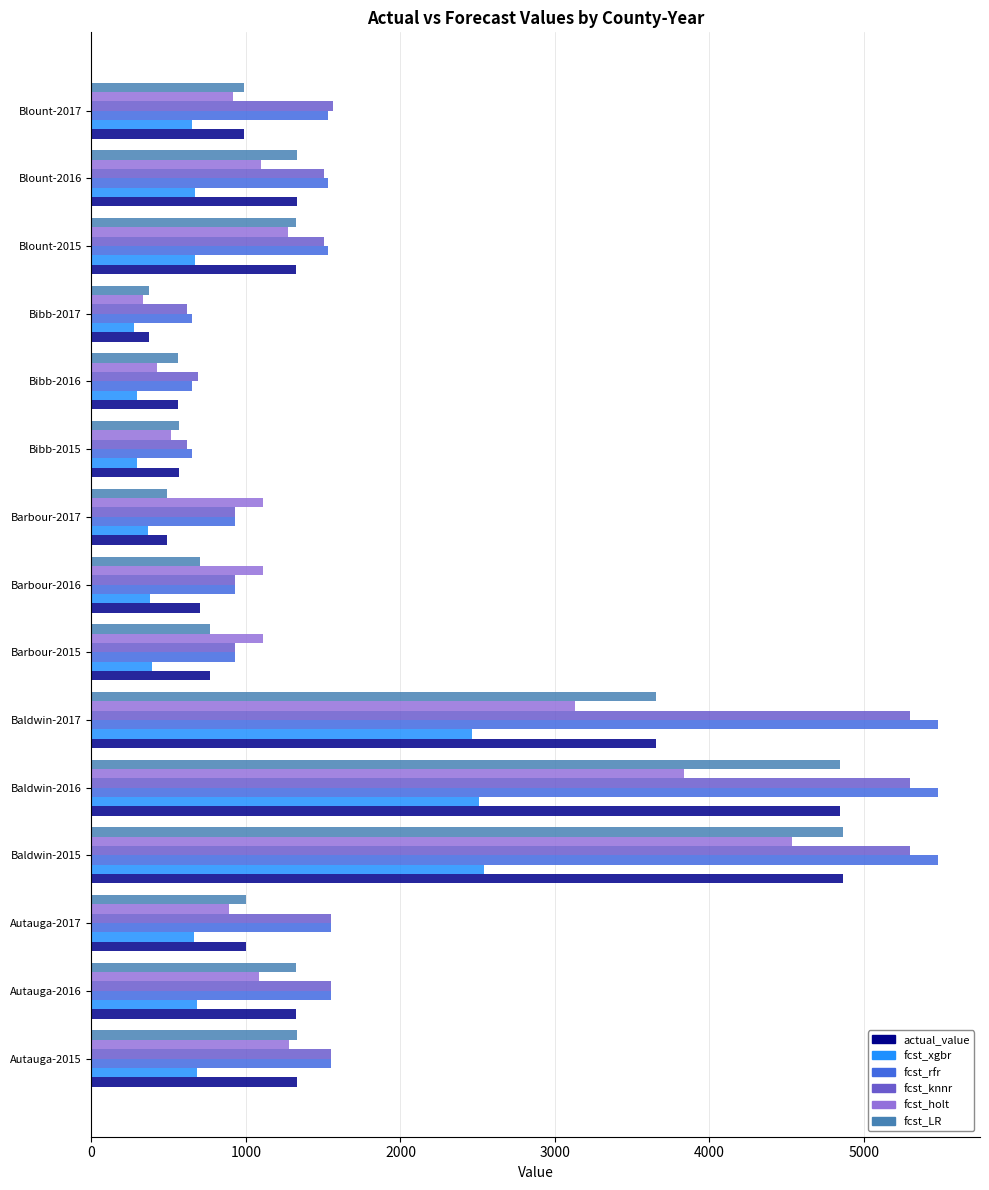

At which label is actual_value closest to 2617?

Baldwin-2017